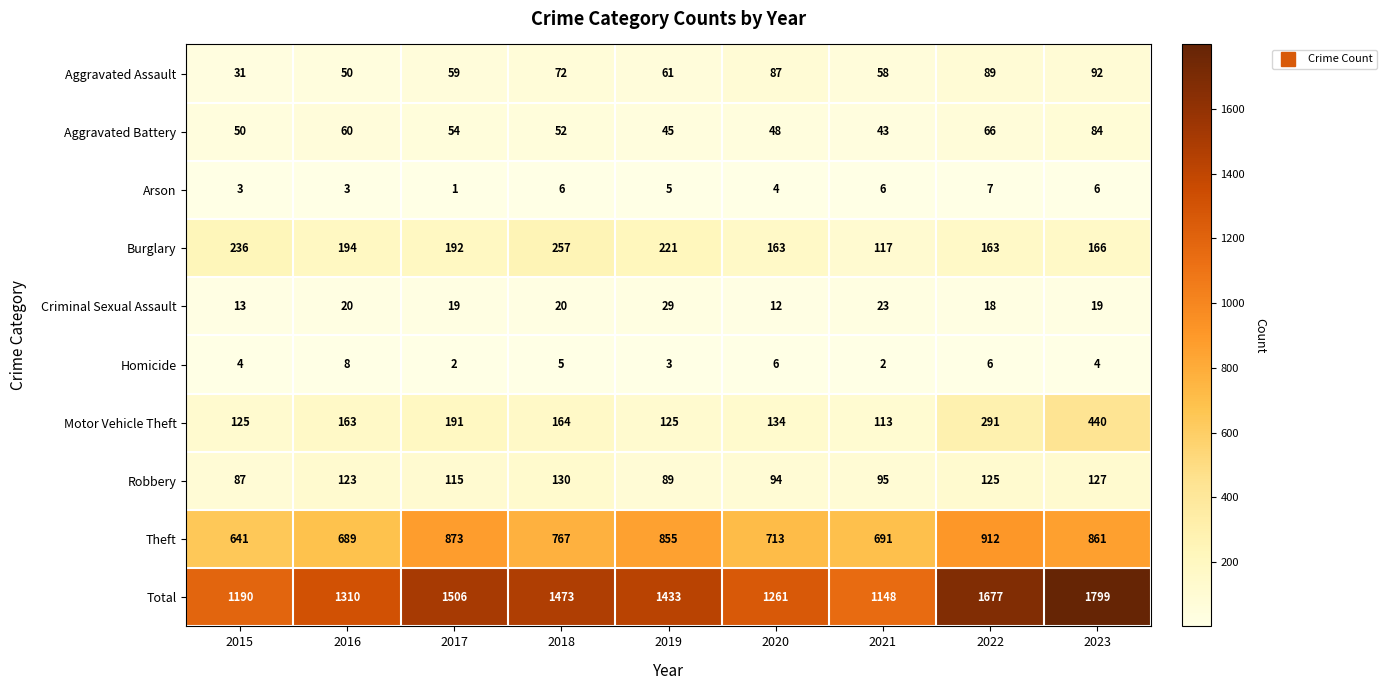

What is the approximate value of Theft at 2015, to the nearest 50?

650